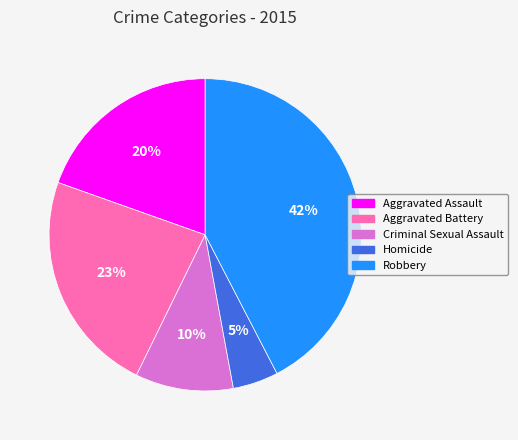

To the nearest percent, what is the combined percentage of Homicide and Aggravated Battery?

28%